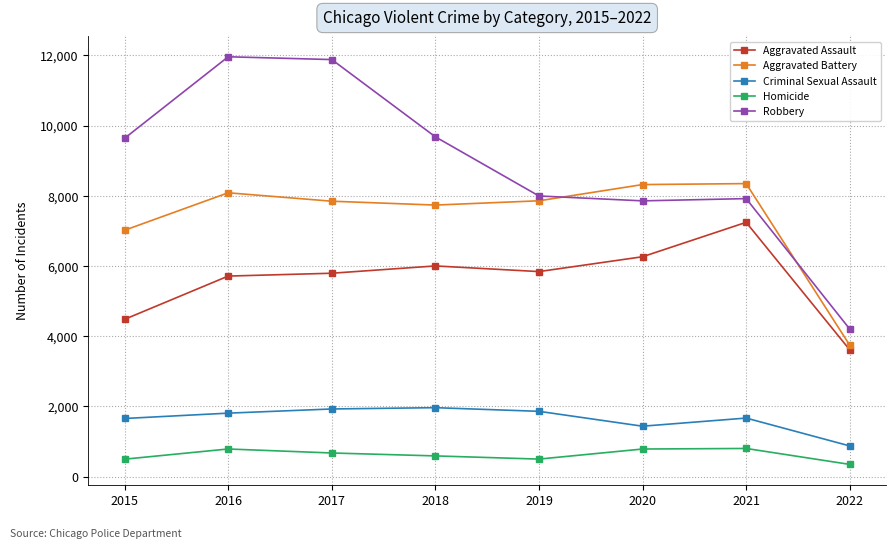

Rank the series by their maximum value, from highest to lowest.

Robbery, Aggravated Battery, Aggravated Assault, Criminal Sexual Assault, Homicide